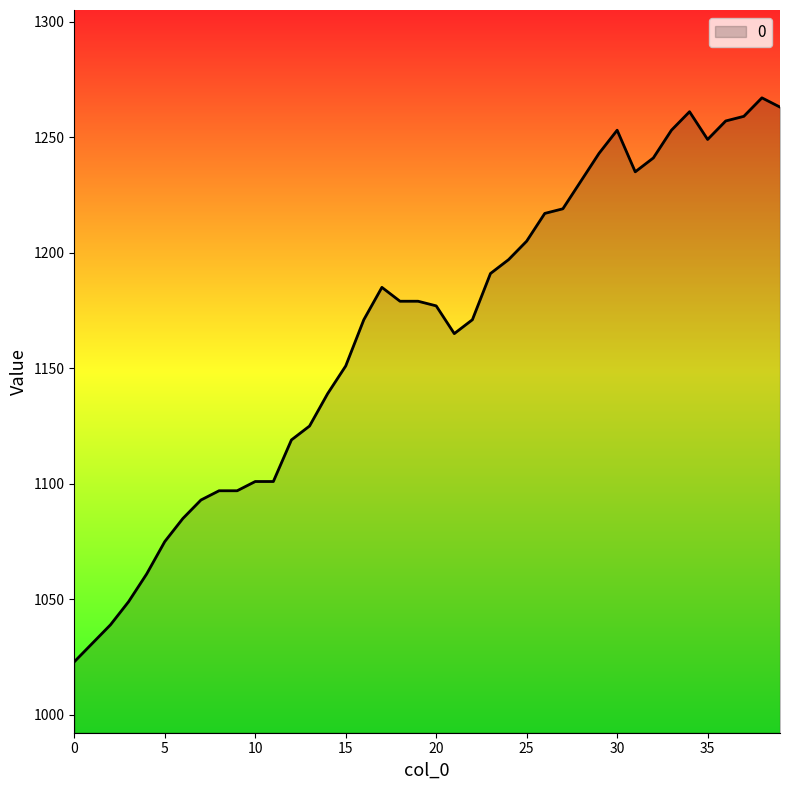

What is the minimum value shown in the chart?

1023